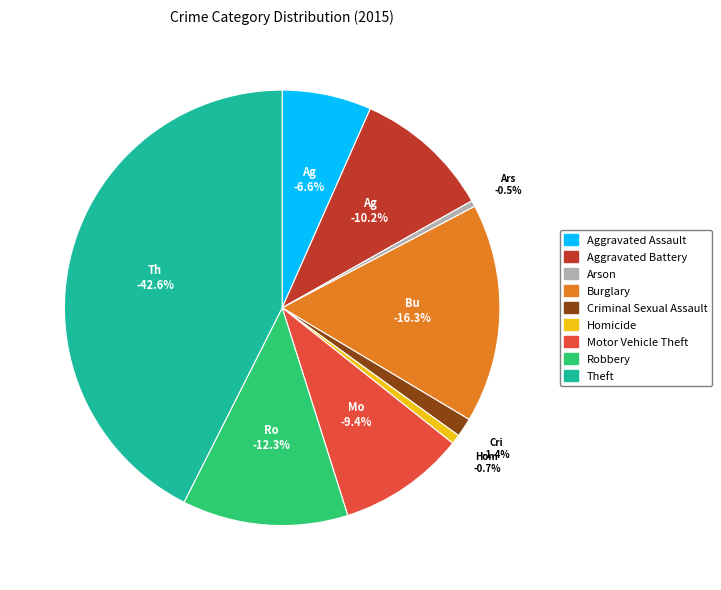

Count the number of slices in the pie.

9